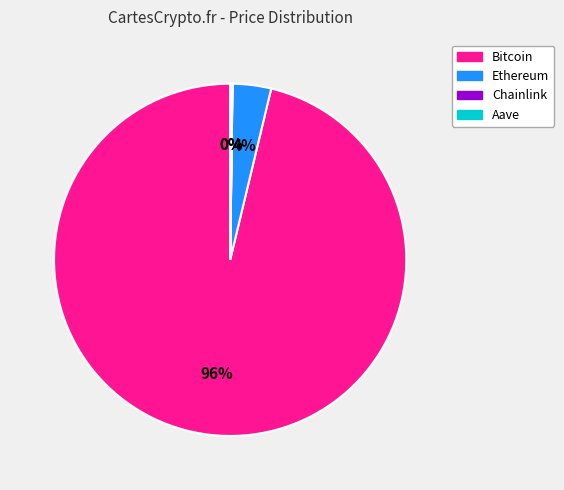

Do Ethereum and Bitcoin together represent more than half of the pie?

Yes